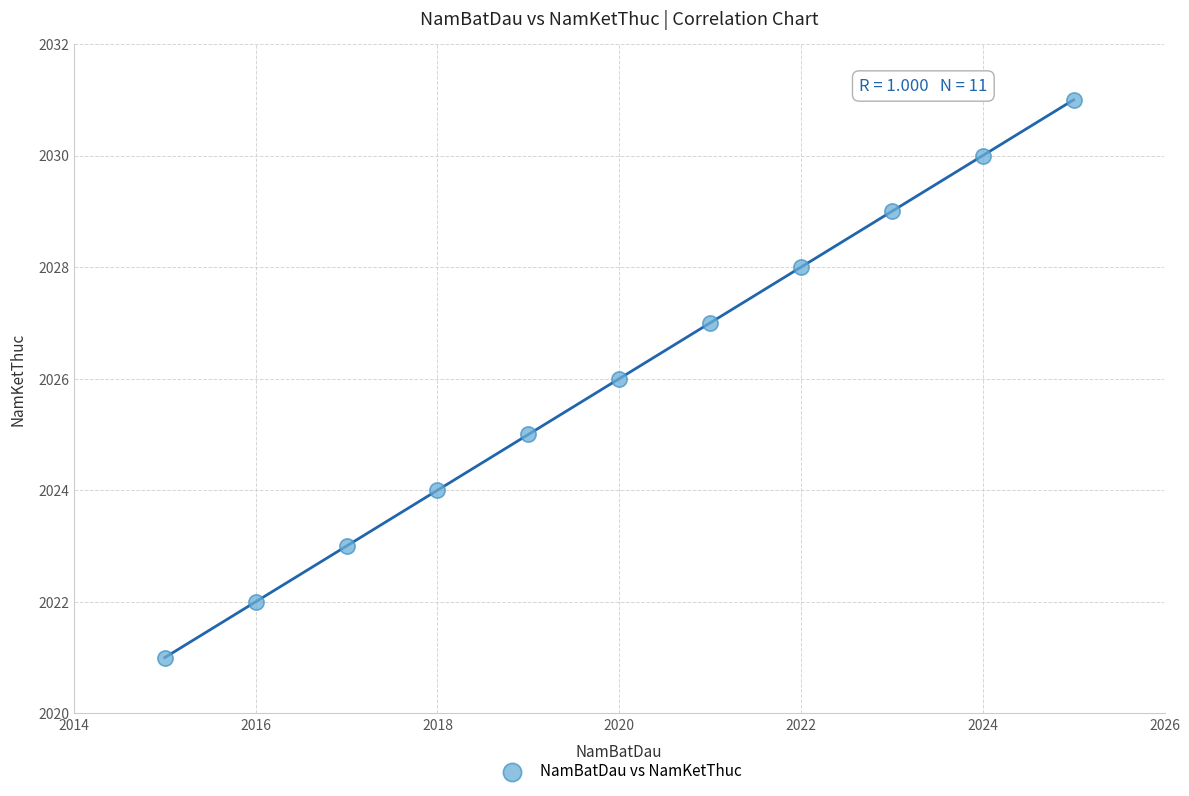

What is the average Y value?

2026